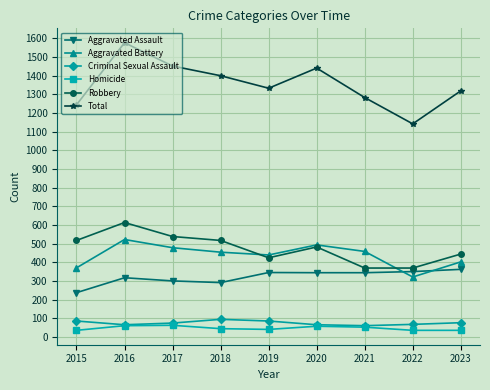

How many values in the Aggravated Assault series are below 344?

4